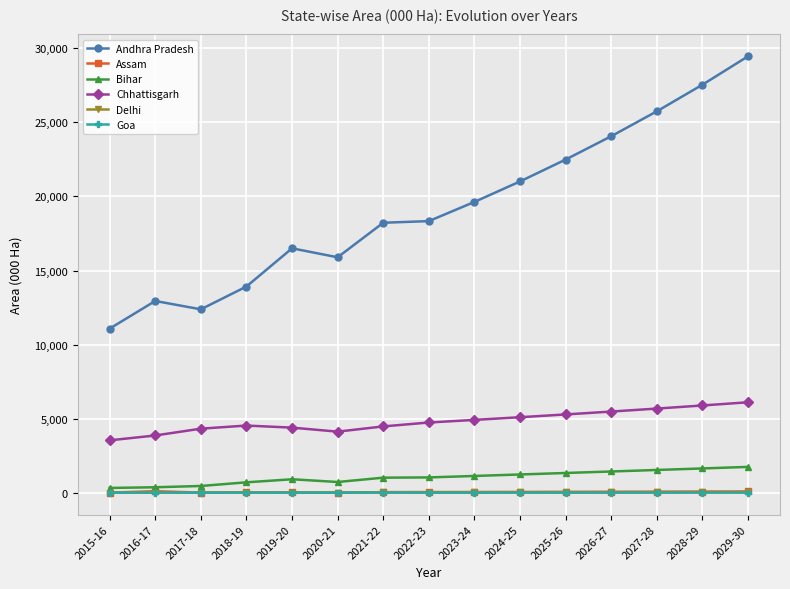

What is the difference between the Chhattisgarh values at 2026-27 and 2024-25?

382.0